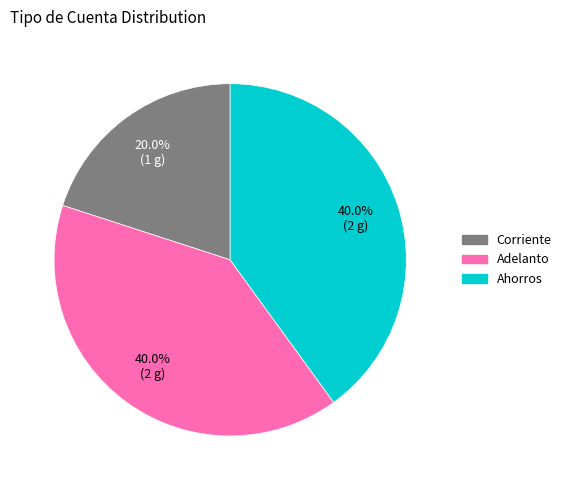

The Corriente slice represents 20% of the pie. True or false?

True